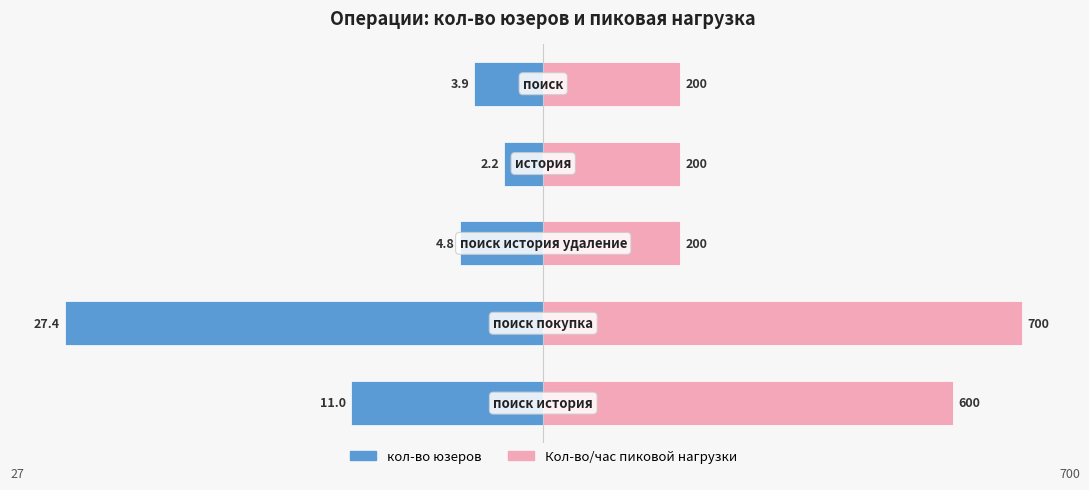

How many values in the кол-во юзеров series exceed -4?

2